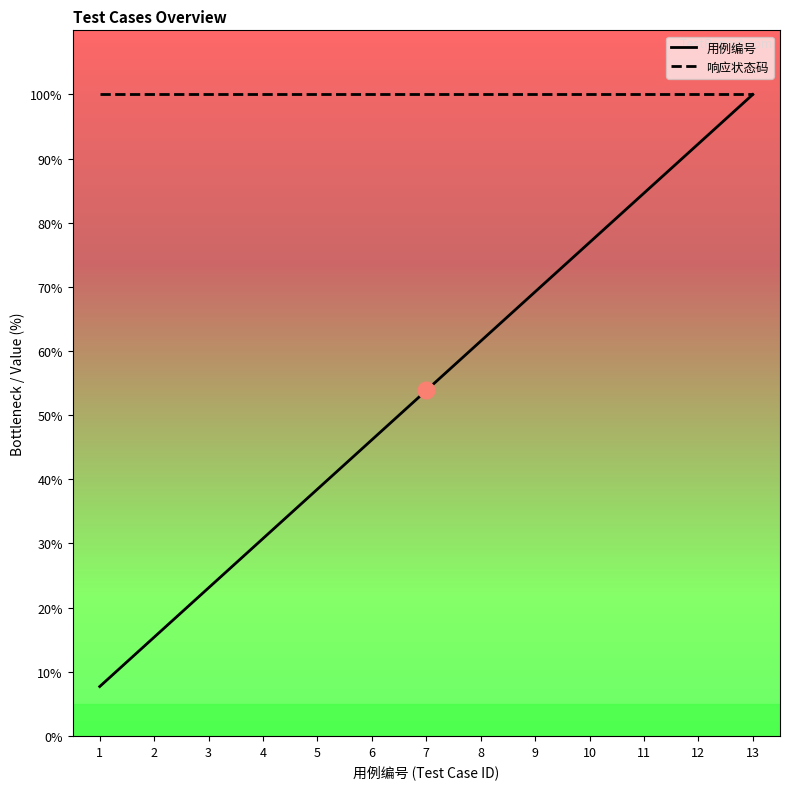

What is the difference between the 用例编号 values at 10 and 5?

38.5